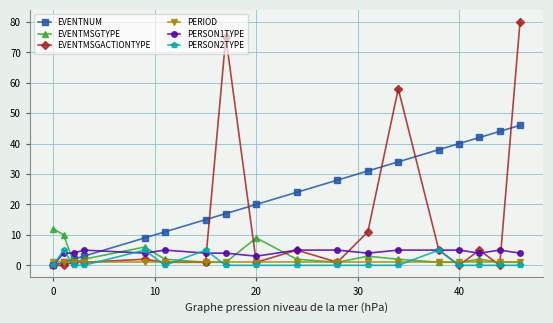

Does the chart display data point markers on the line(s)?

Yes